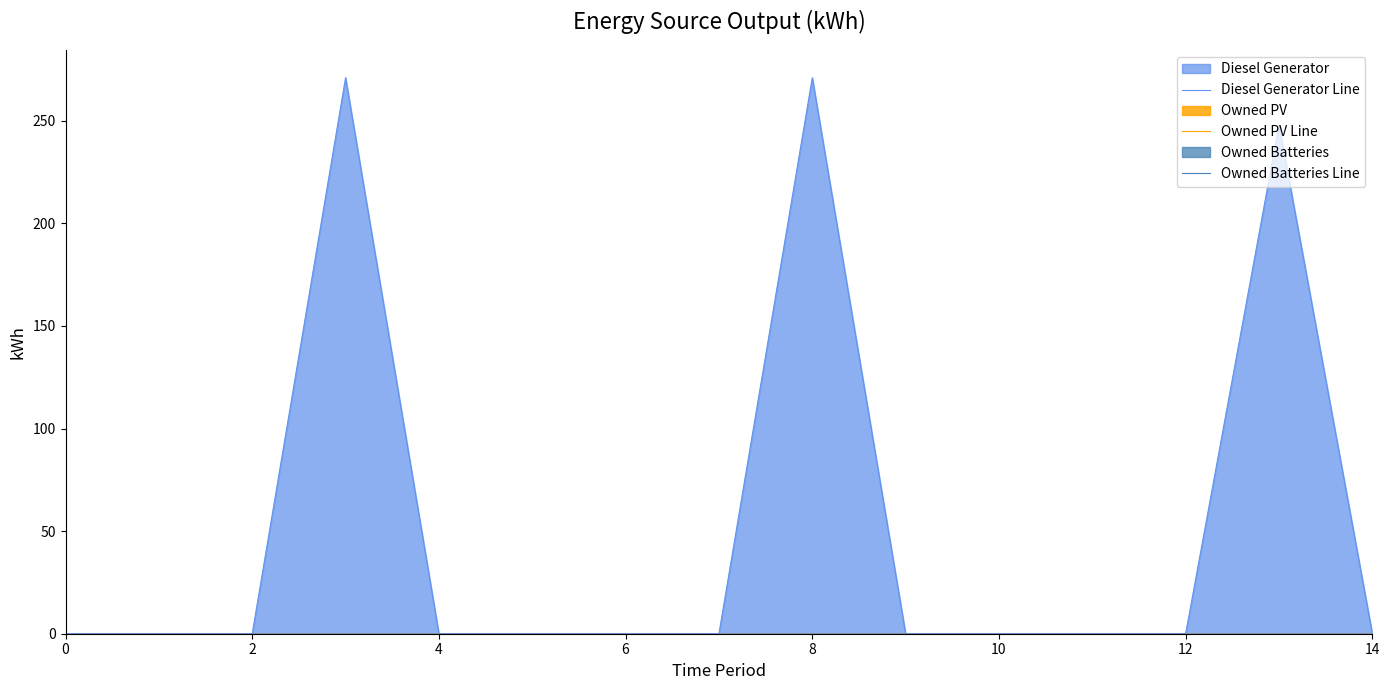

The value of Diesel Generator Line at 2 is -115. True or false?

False